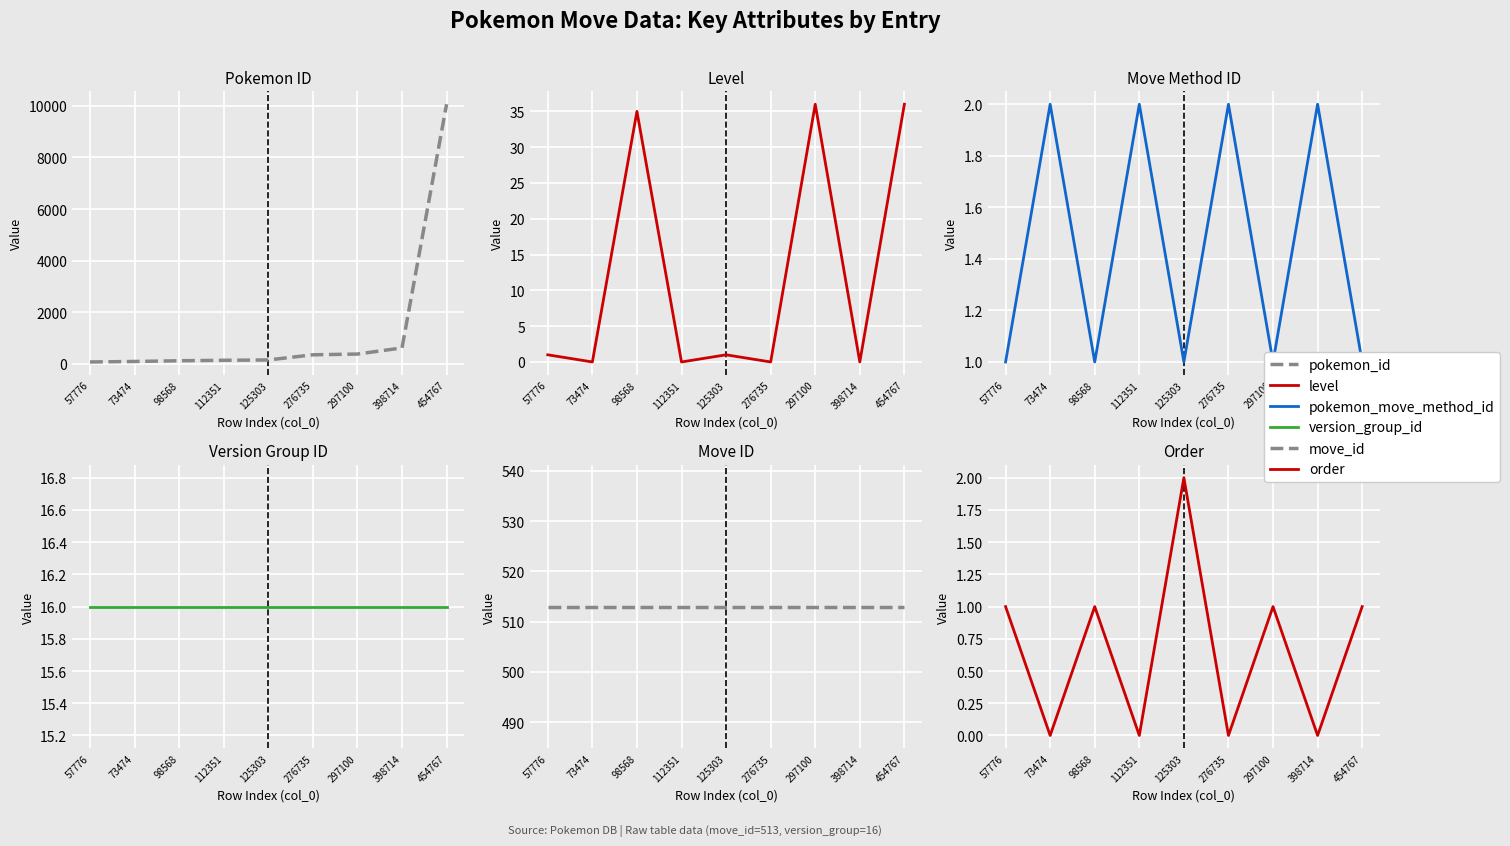

True or false: order has more than 2 points higher than both neighbors.

True